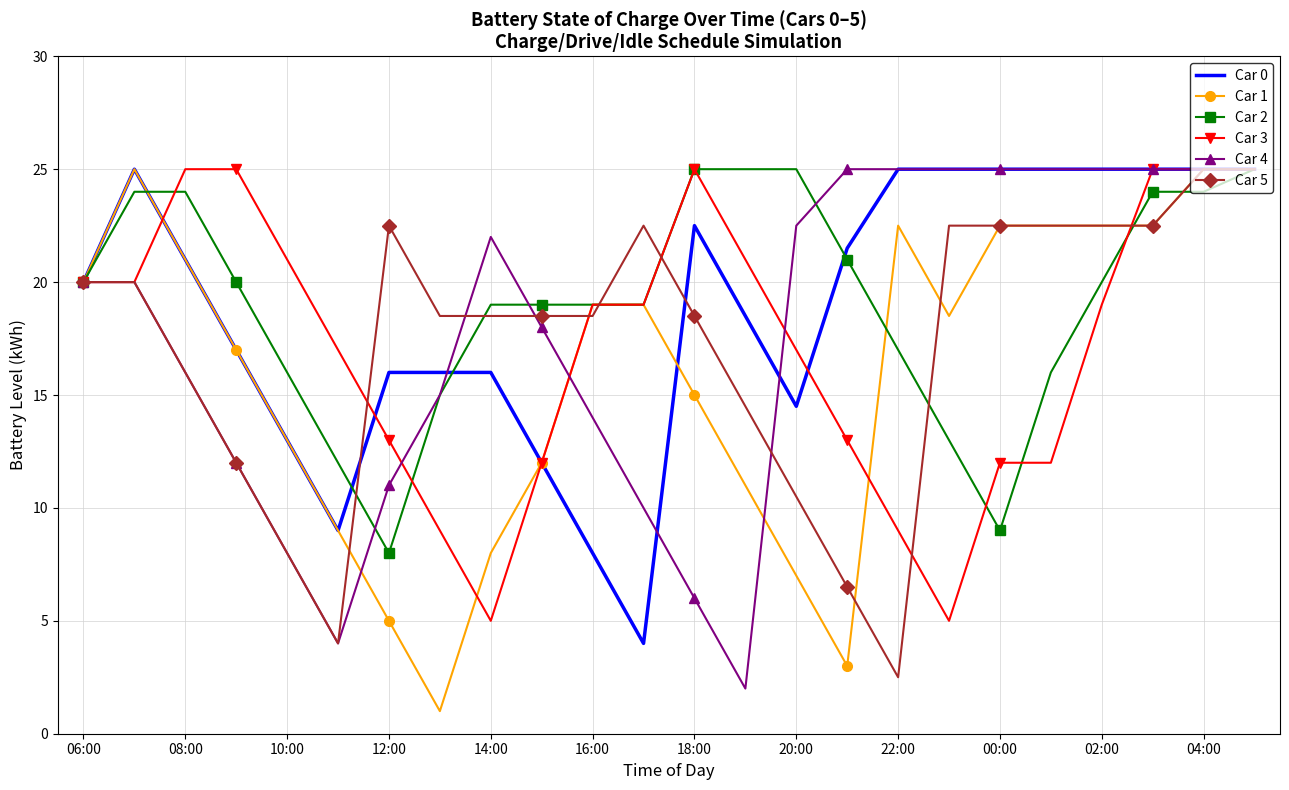

What is the maximum value for Car 2?

25.0